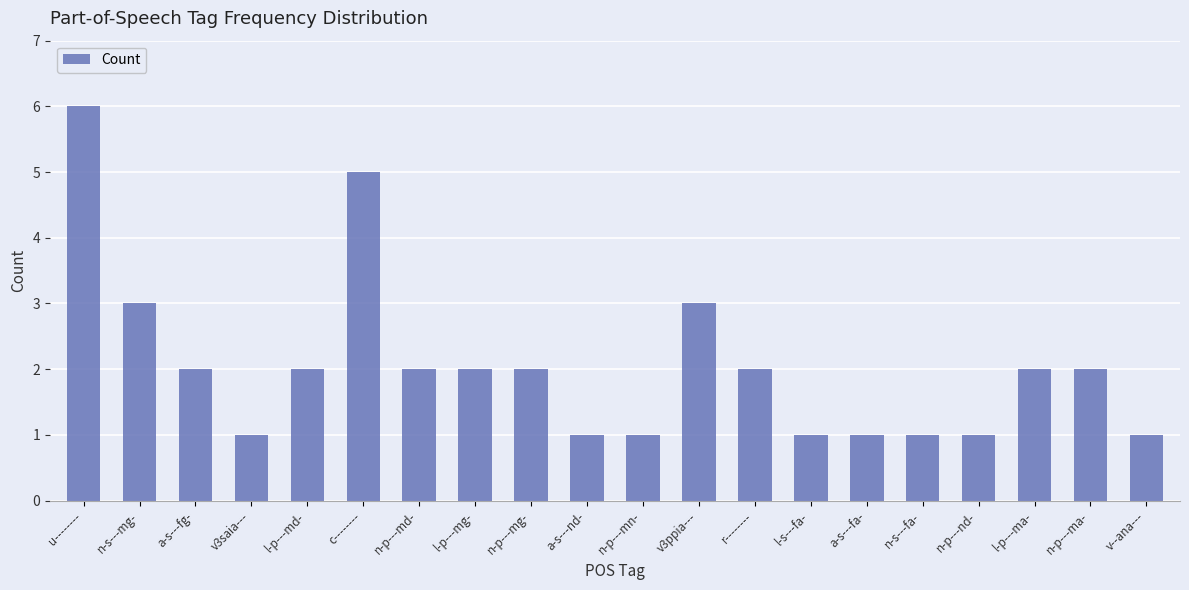

At which label does the data first exceed 2?

u--------